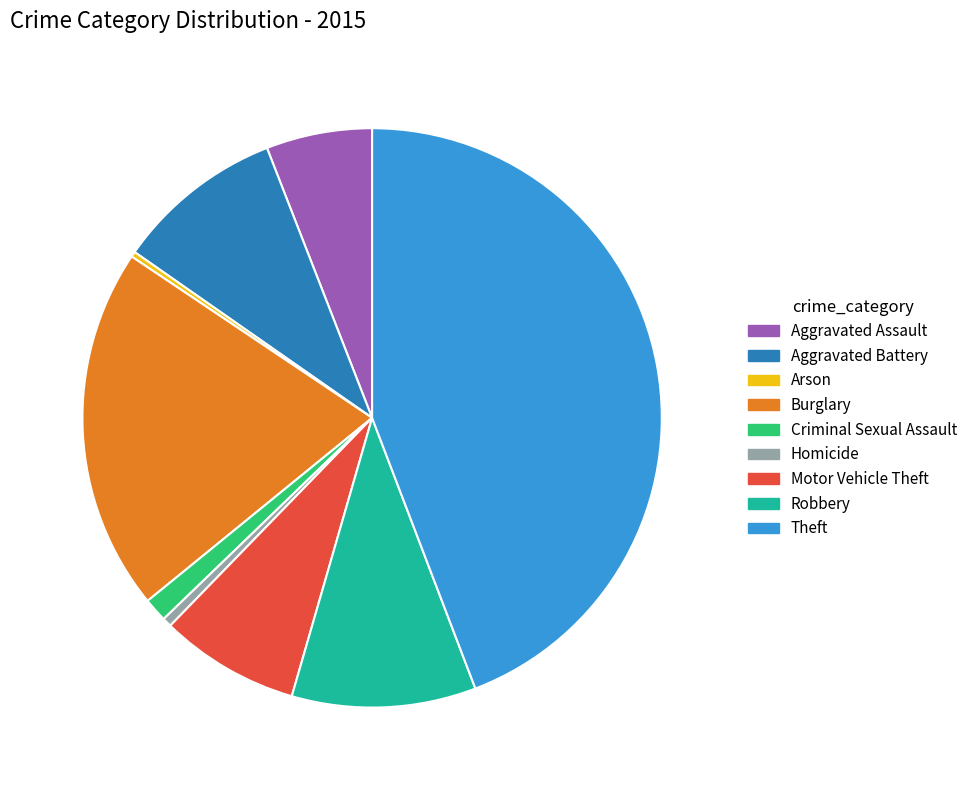

Which slice is the largest?

Theft